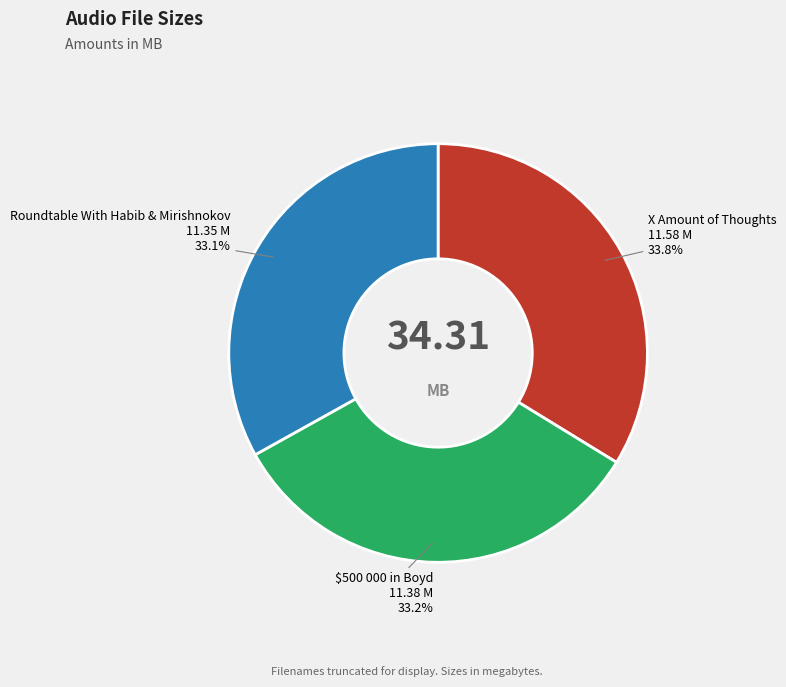

Does any single category account for the majority?

No